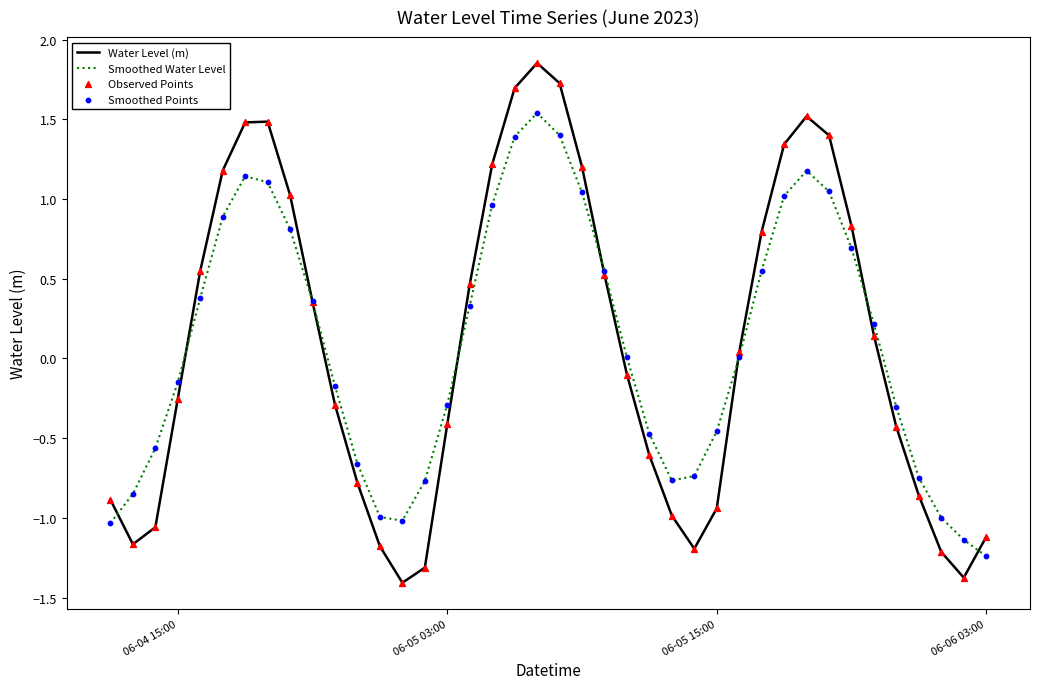

What is the minimum value shown in the chart?

-1.4